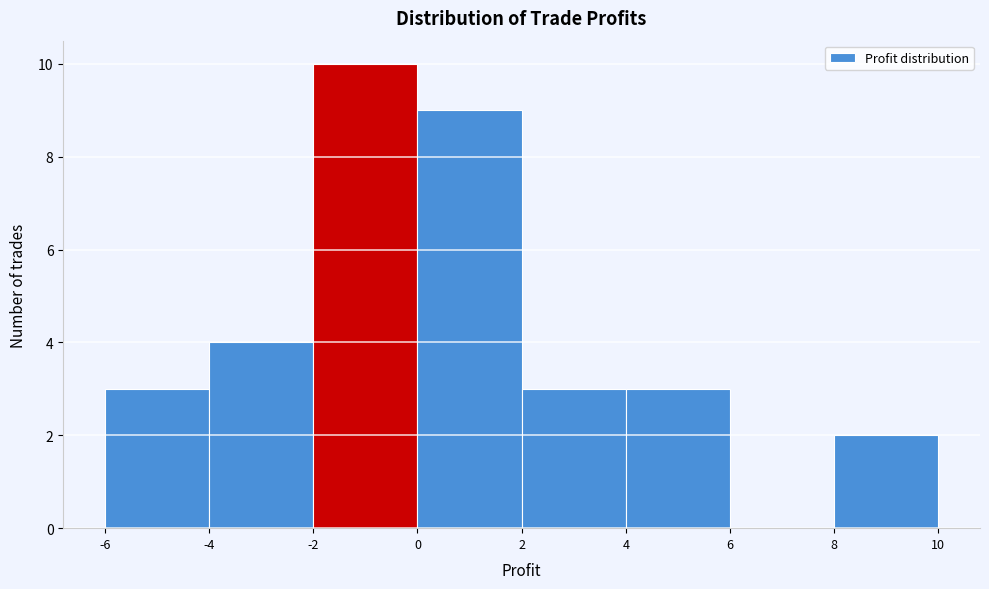

What is the height of the bar covering 8 to 10 on the x-axis? The values are not printed on the chart, so give them approximately, as read against the axis.

2